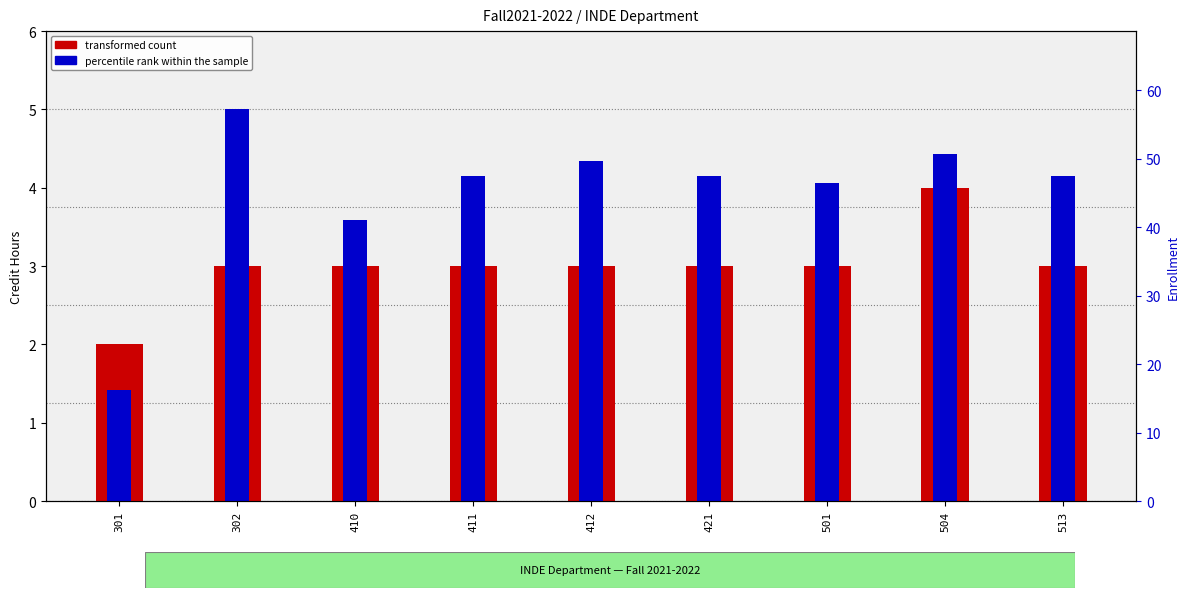

How many bars are there in each group?

2